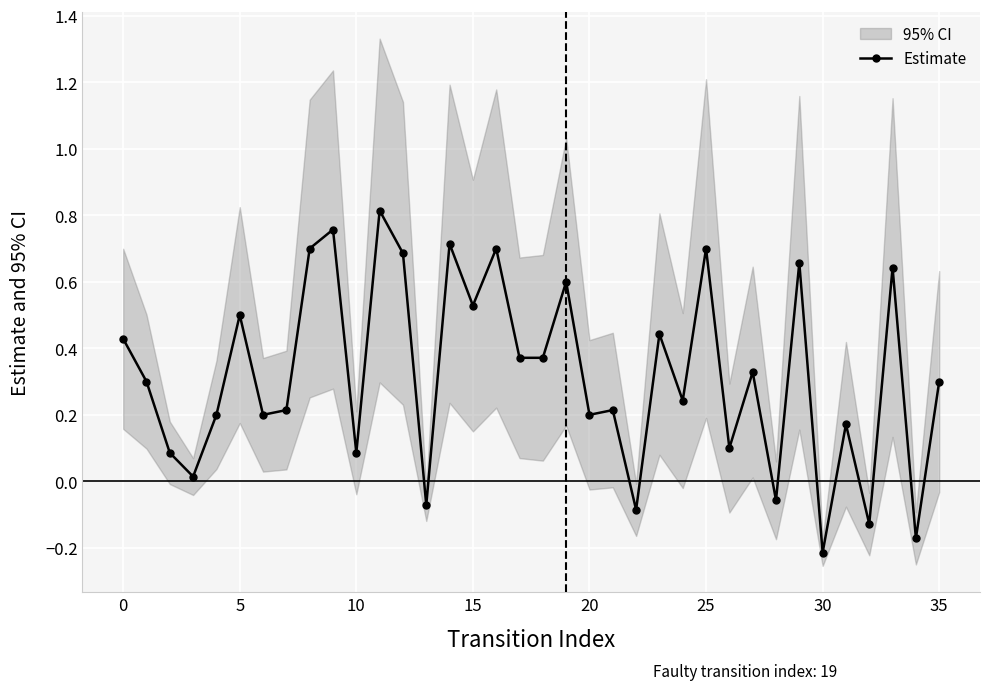

True or false: the data has more than 2 interior local peaks.

True